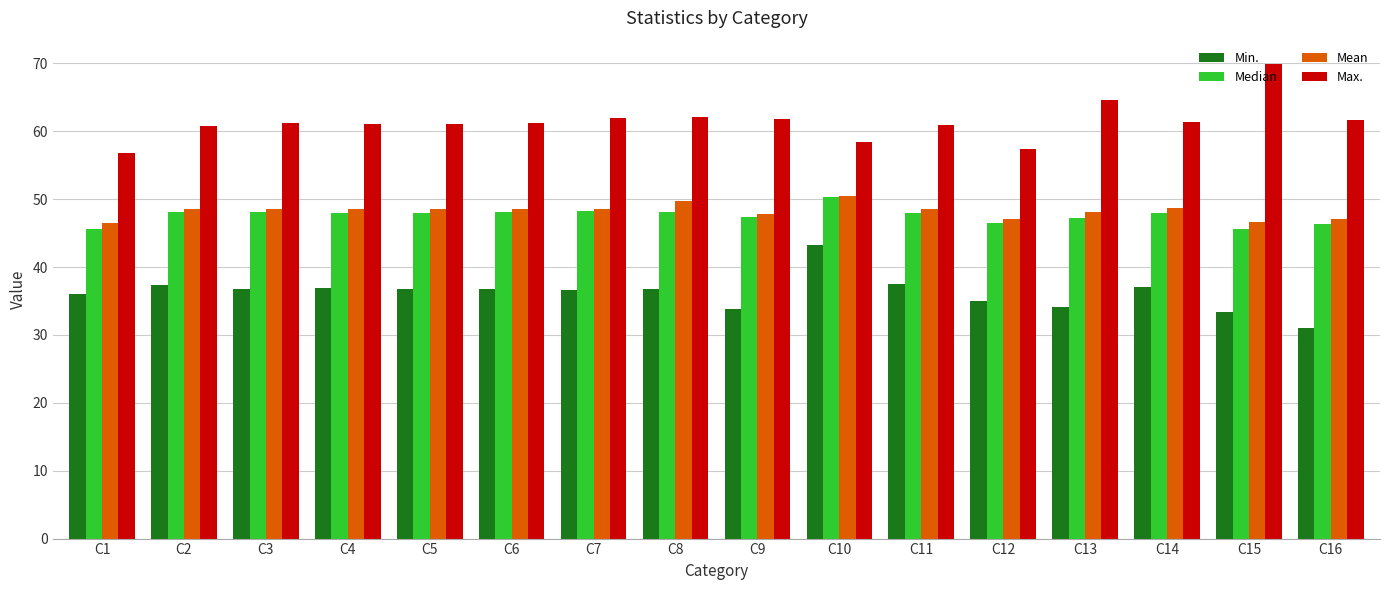

What is the approximate value of Max. at C1?

56.8